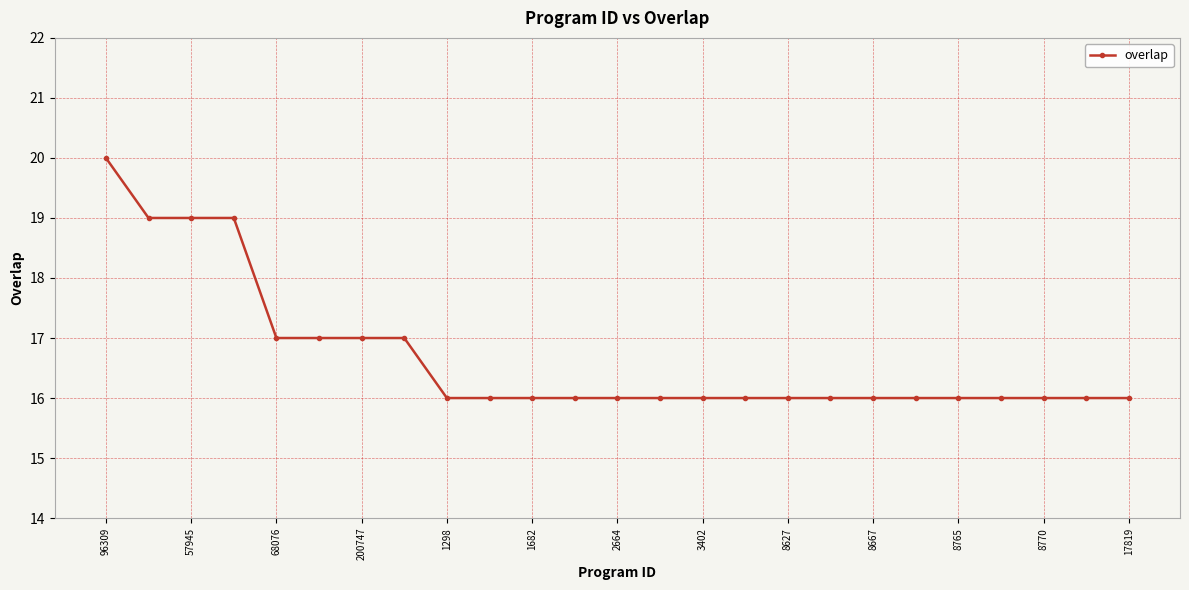

What is the difference between the maximum and second lowest values?

4